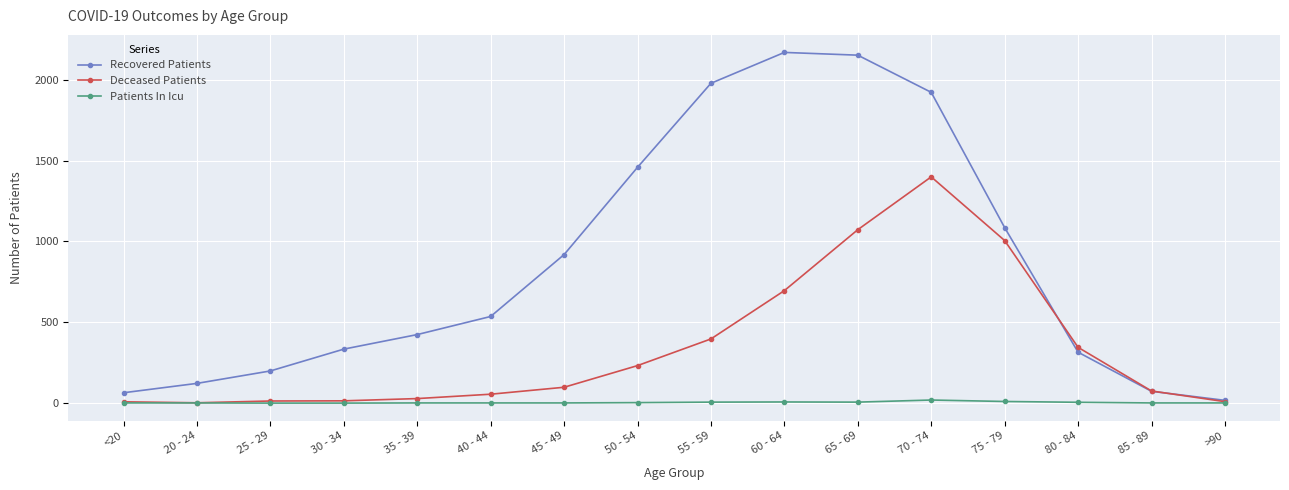

How many interior local peaks does the Recovered Patients series have?

1